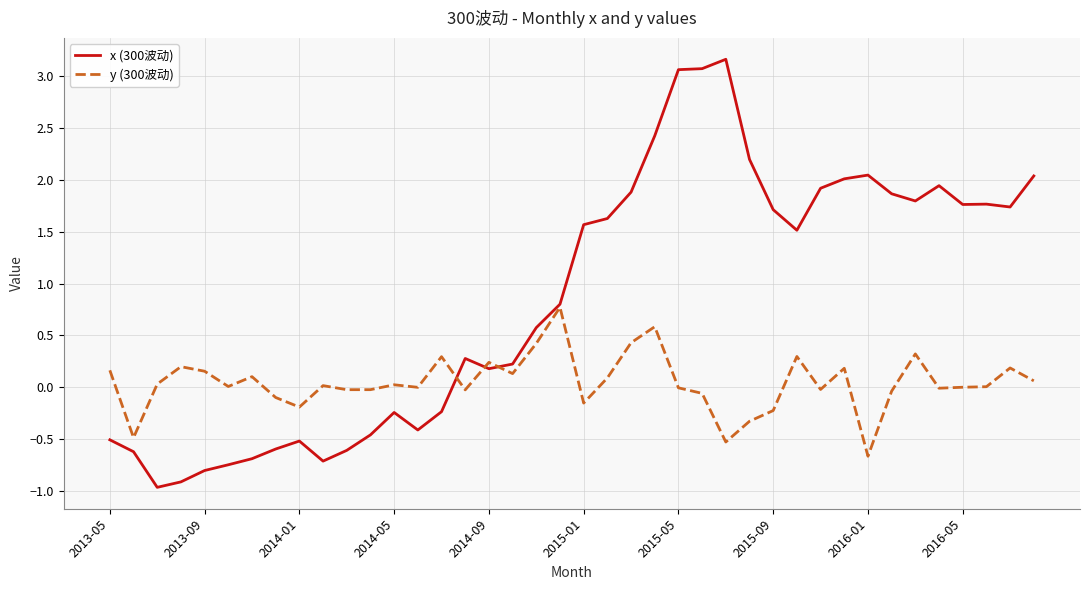

What is the greatest value displayed?

3.2